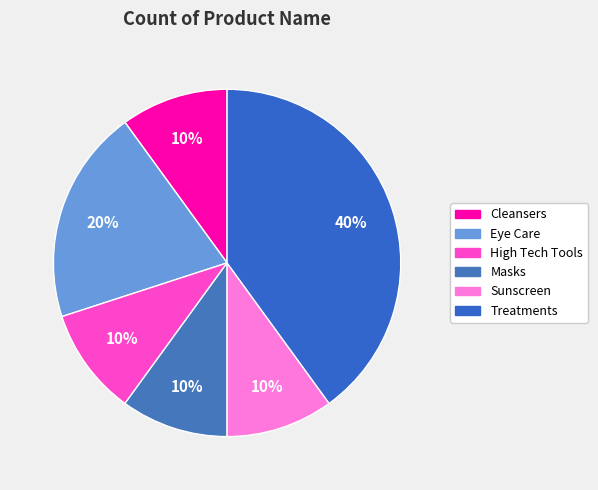

Between Eye Care and Masks, which is larger?

Eye Care